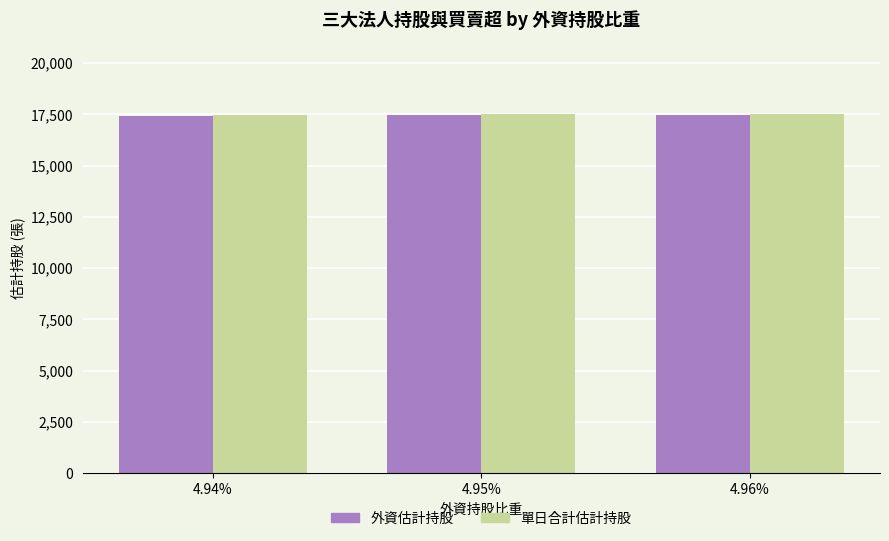

How many series are shown in this chart?

2